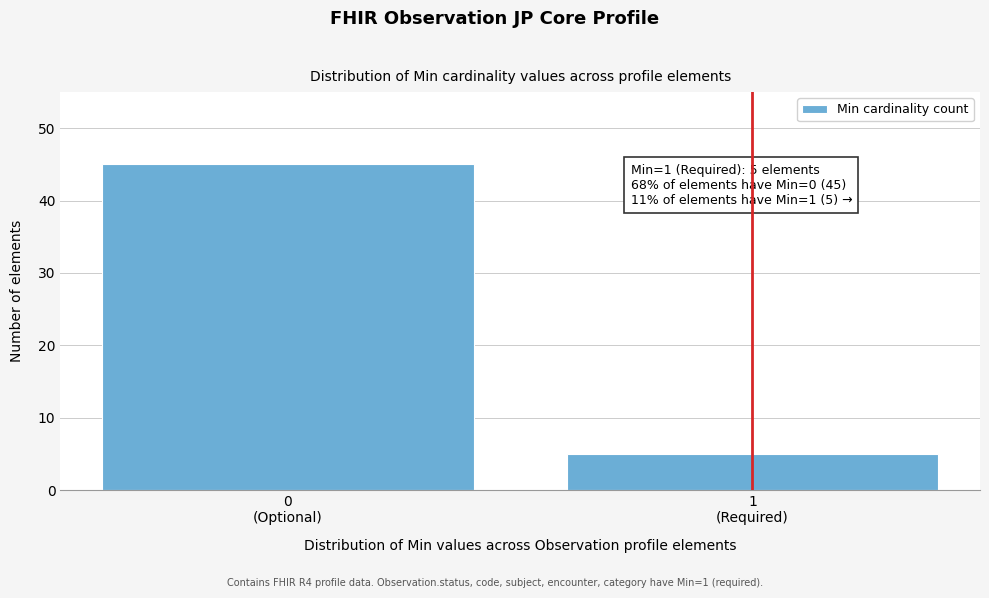

Reading left to right, transcribe all the data shown in this chart.

45	5